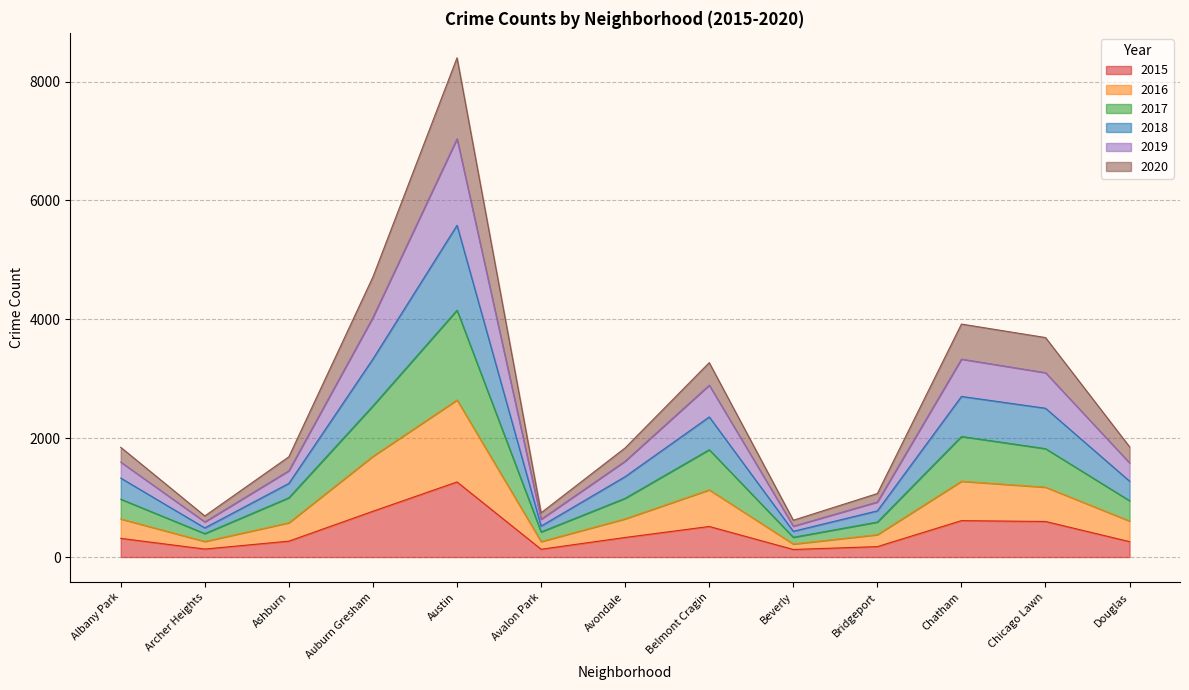

Which category has the highest value in the 2015 series?

Austin